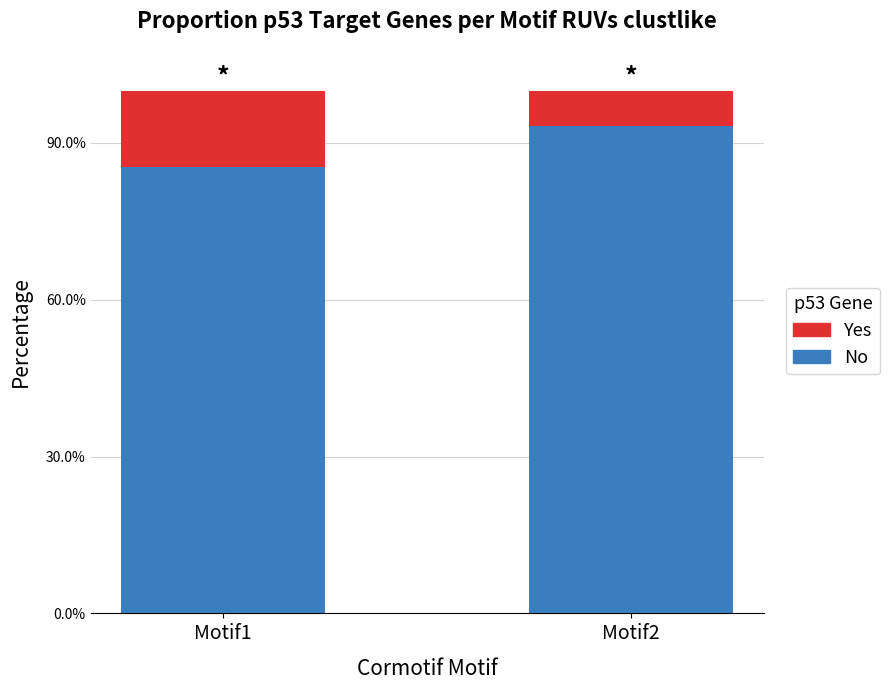

Does the chart contain any negative values?

No